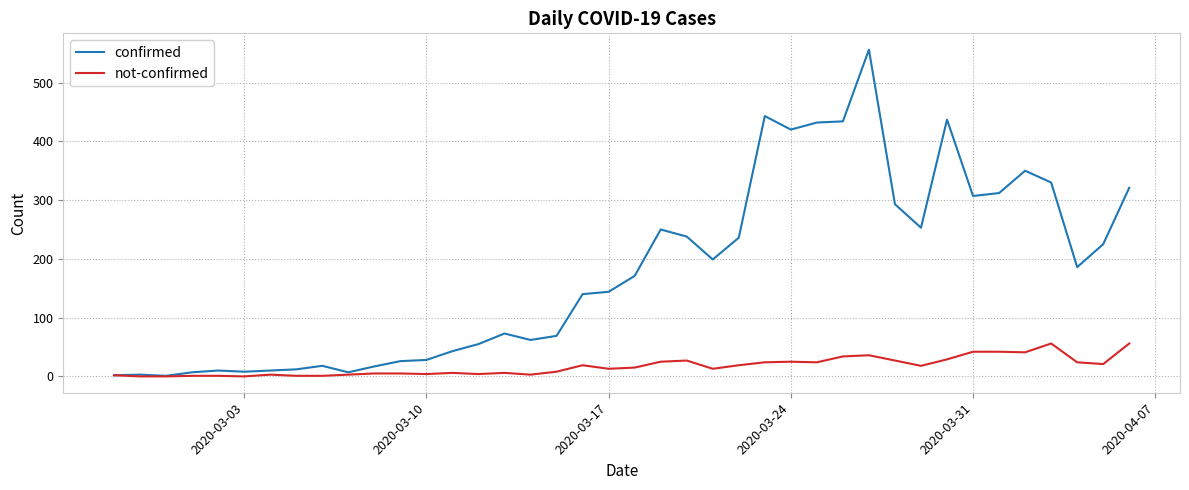

What is the maximum value shown in the chart?

556